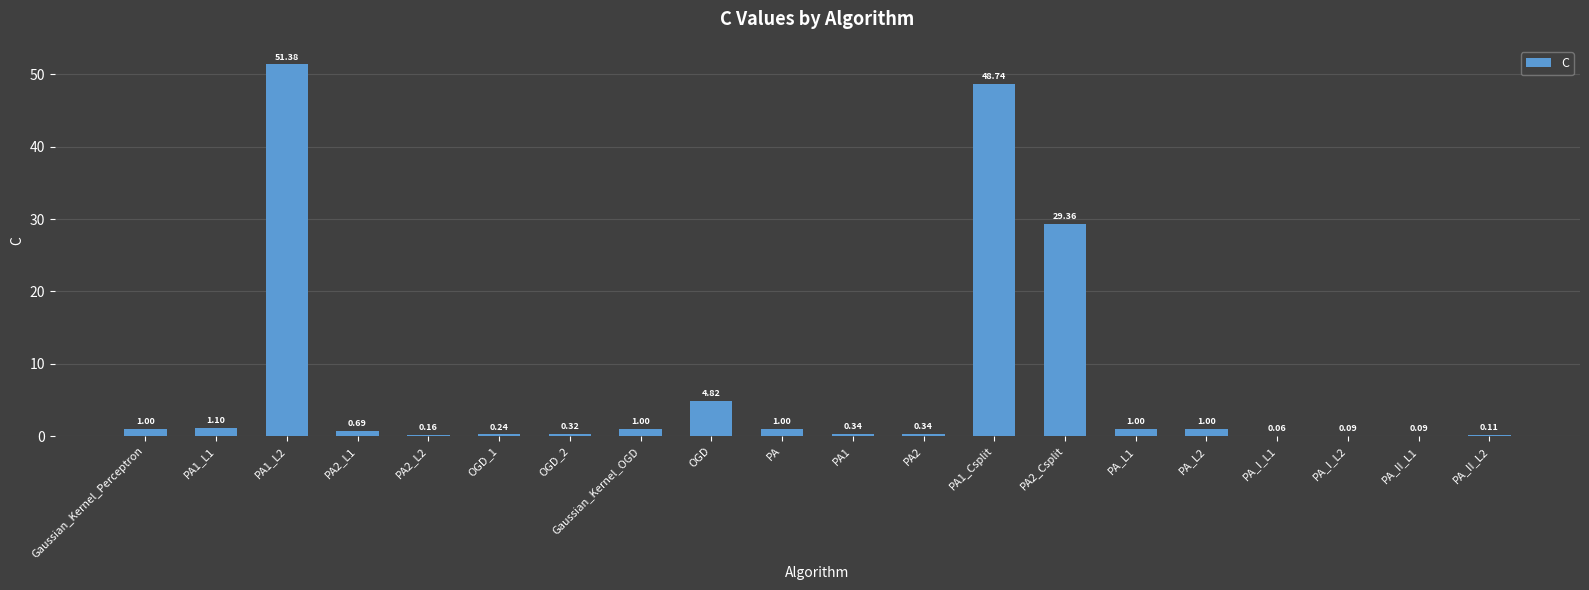

What is the sum of the values at PA1_L1 and OGD?

5.9